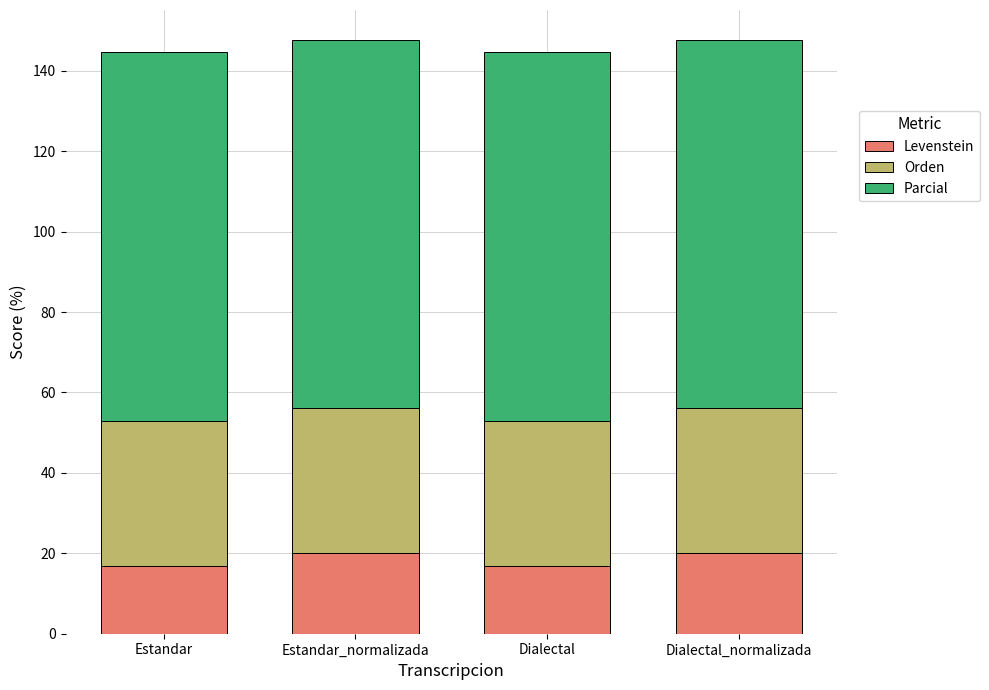

The value of Levenstein at Estandar is 16.9. True or false?

True